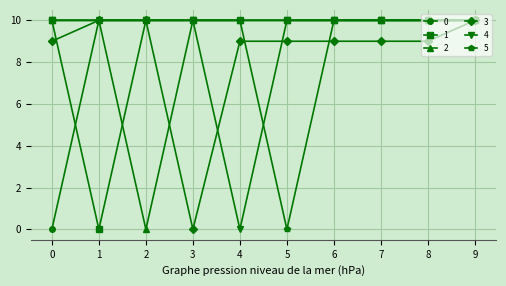

The value of 0 at 0 is 0. True or false?

True